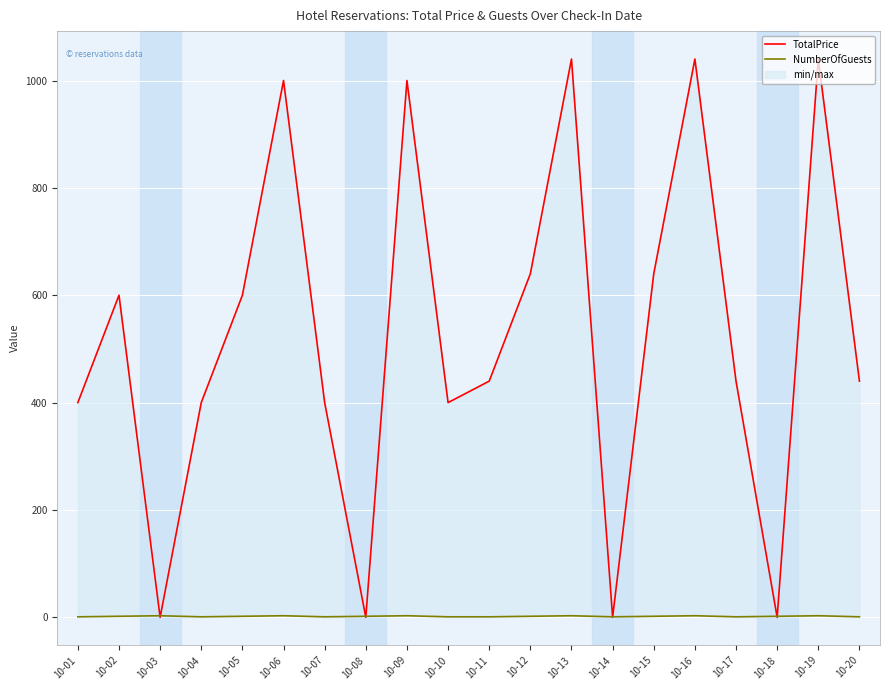

At which category does NumberOfGuests reach its first local valley?

10-04